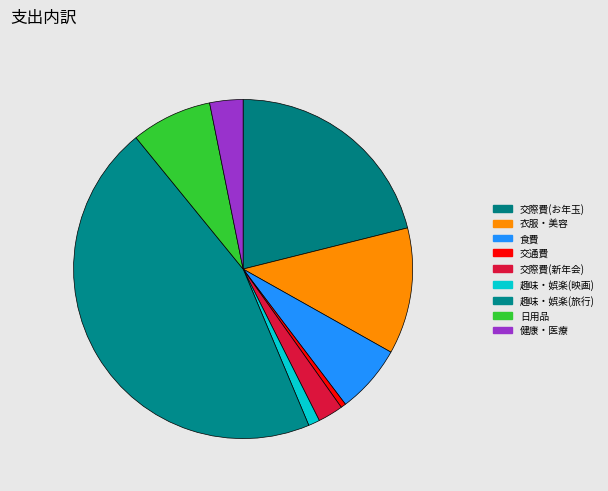

What is the smallest slice in the pie chart?

交通費